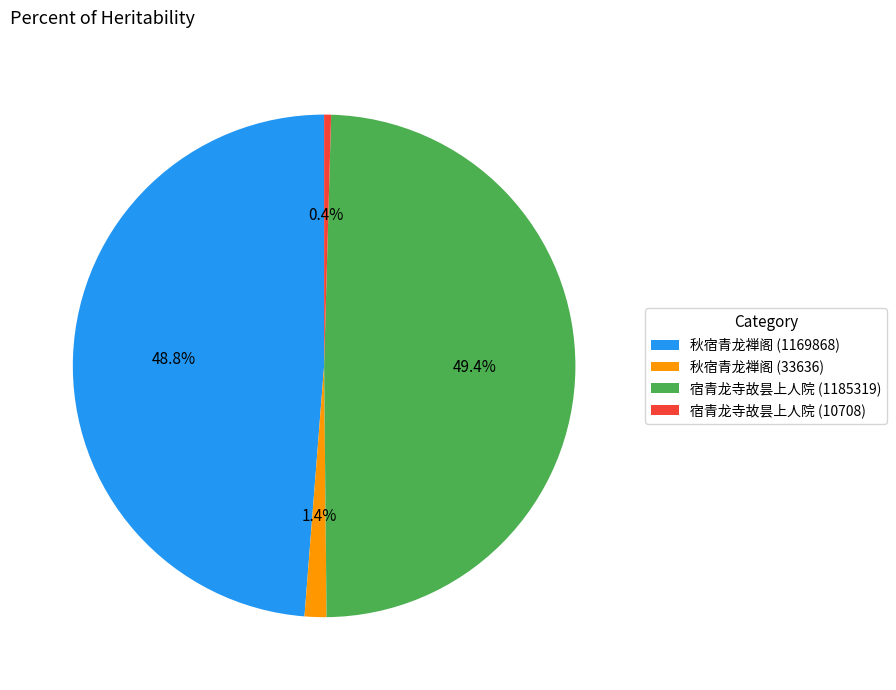

Does any single category account for the majority?

No